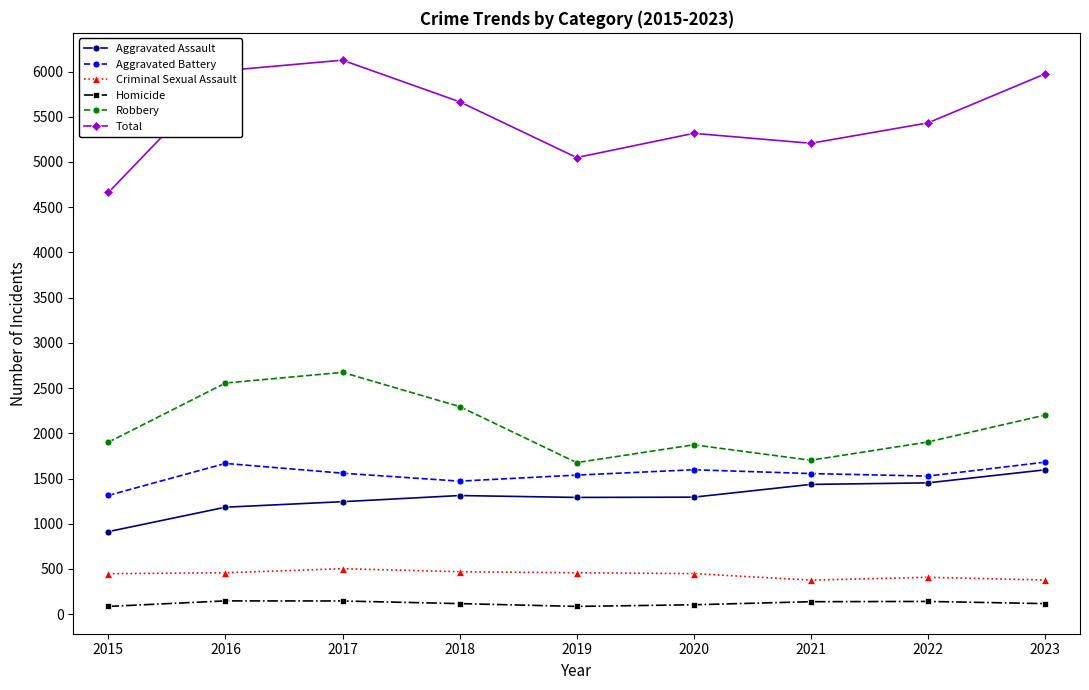

What is the sum of the Criminal Sexual Assault values at 2018 and 2017?

973